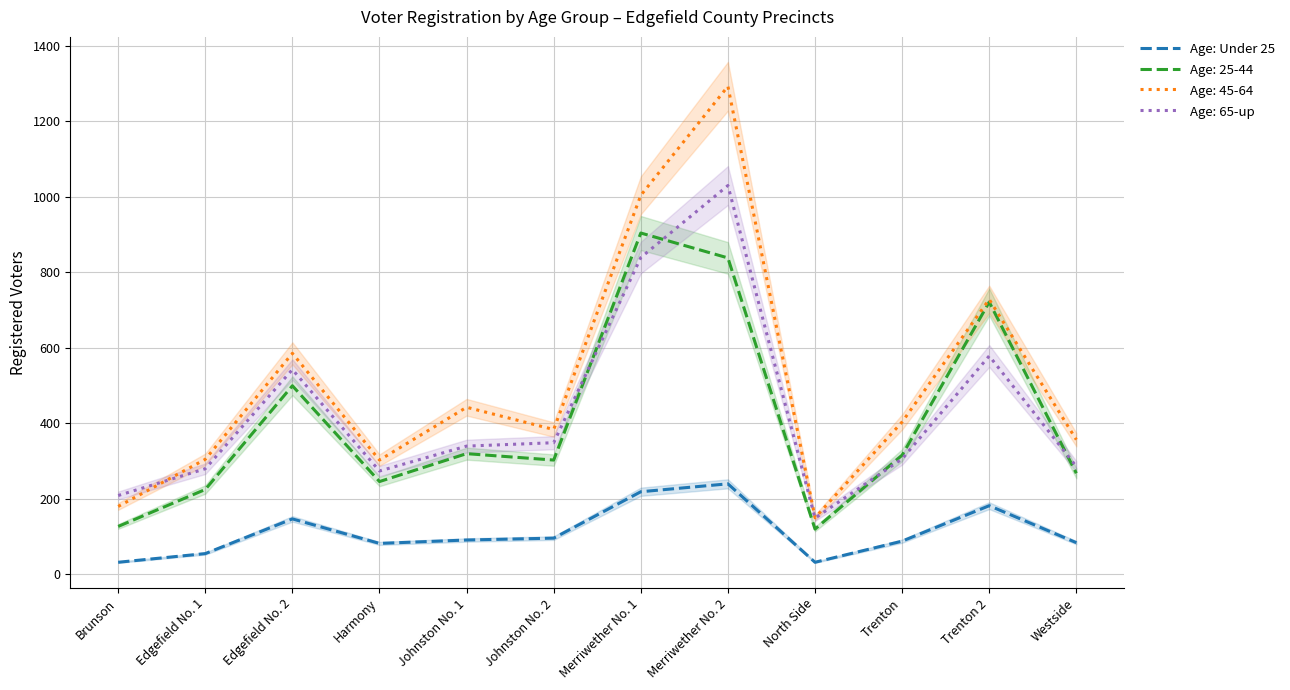

Where is the first local minimum?

Harmony